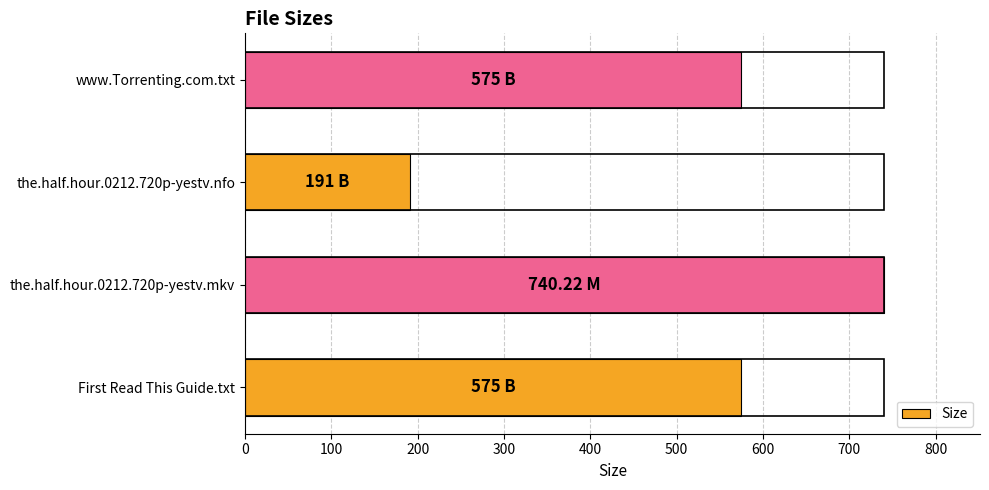

Are the bars horizontal?

Yes